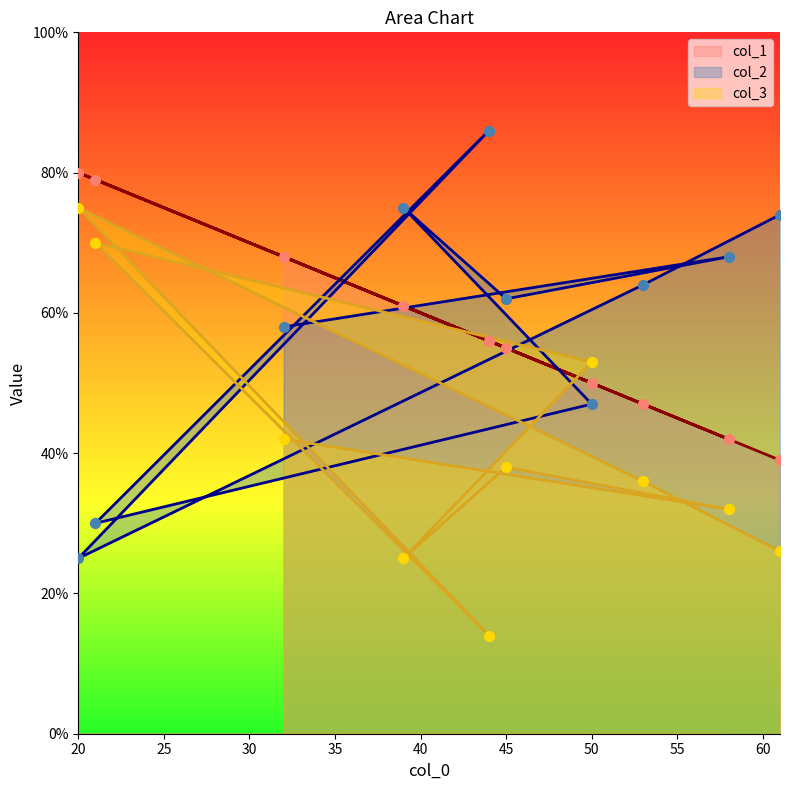

Which series has the largest total across all categories?

col_2